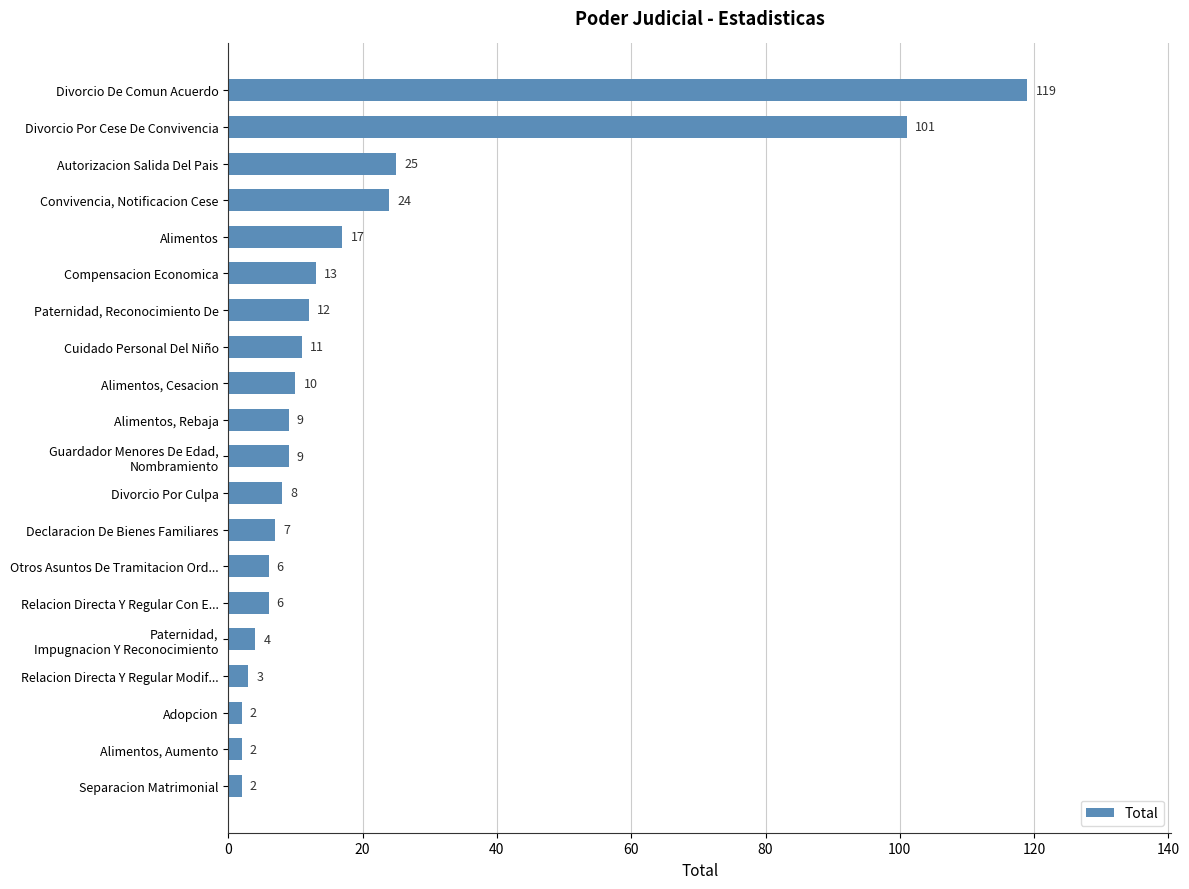

Reading top to bottom, list all the values displayed in this chart.

119	101	25	24	17	13	12	11	10	9	9	8	7	6	6	4	3	2	2	2